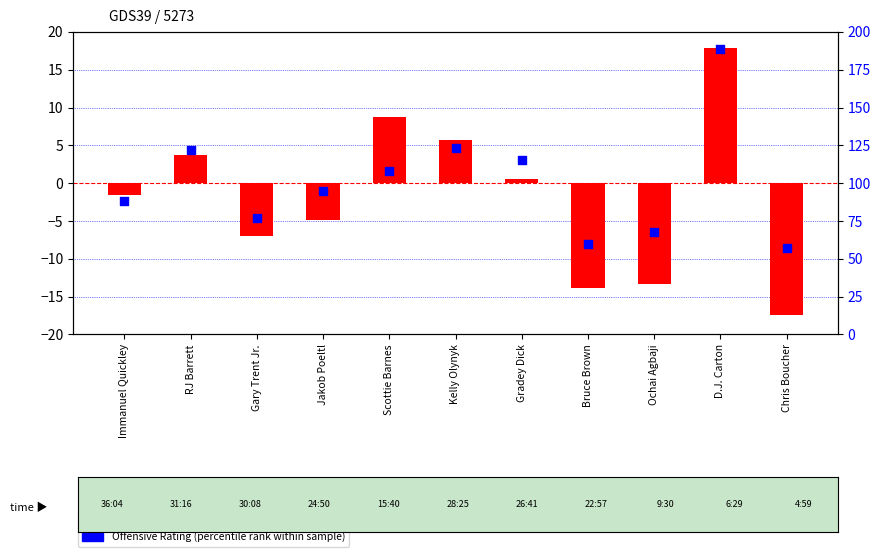

At which category is the sum across all series the highest?

D.J. Carton